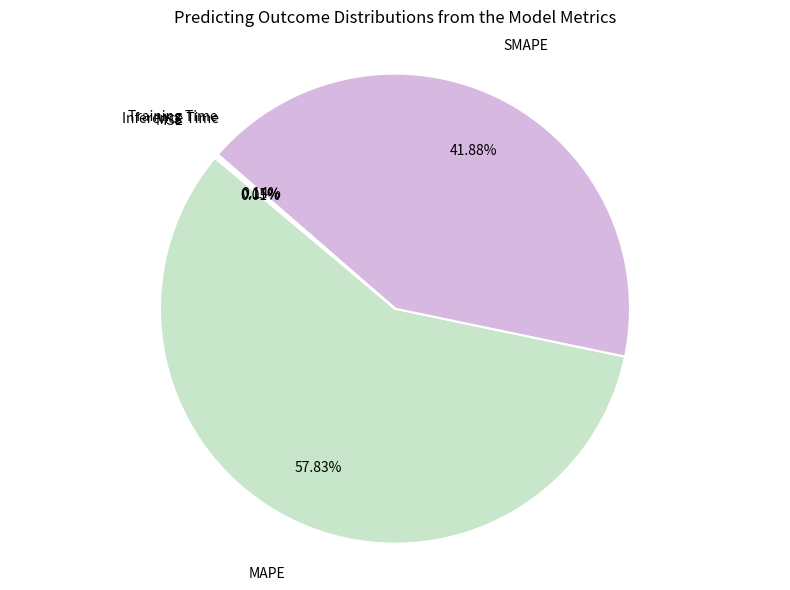

Does any single category account for the majority?

Yes